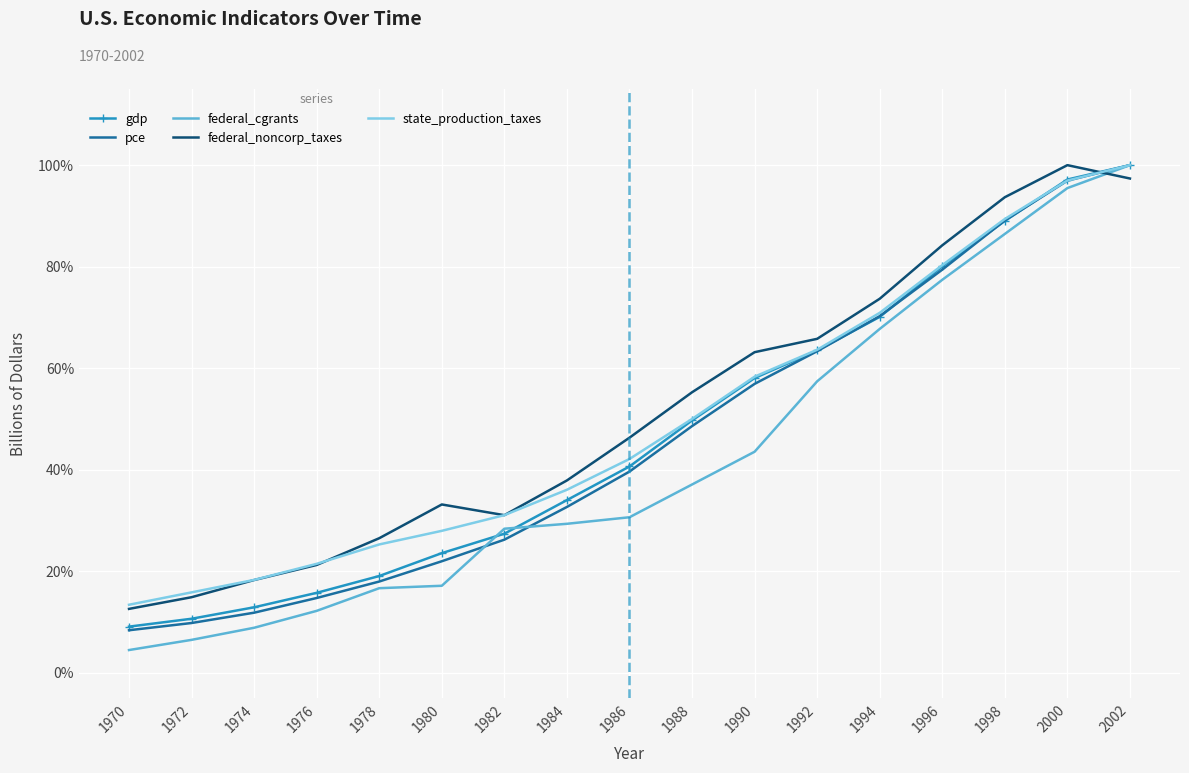

List the series in order of their peak value, lowest first.

gdp, pce, federal_cgrants, federal_noncorp_taxes, state_production_taxes